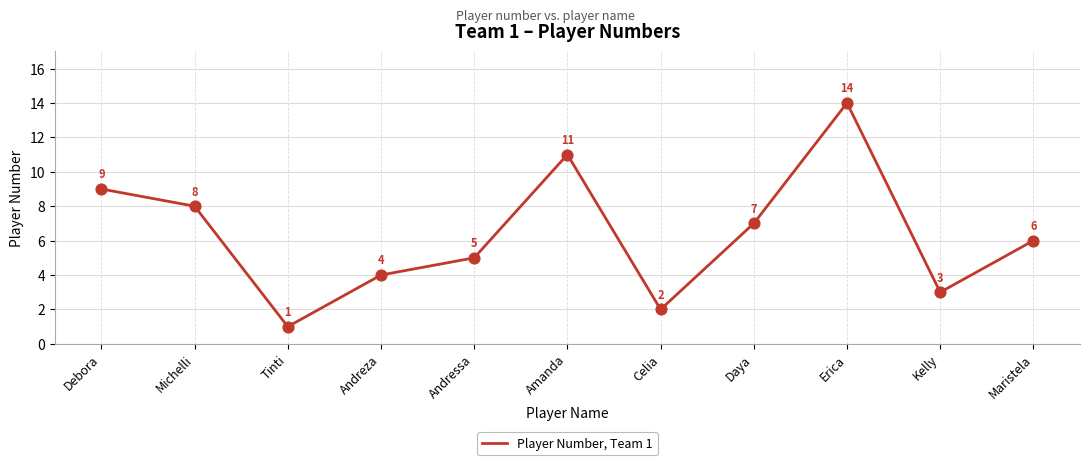

Between Debora and Tinti, which is larger?

Debora